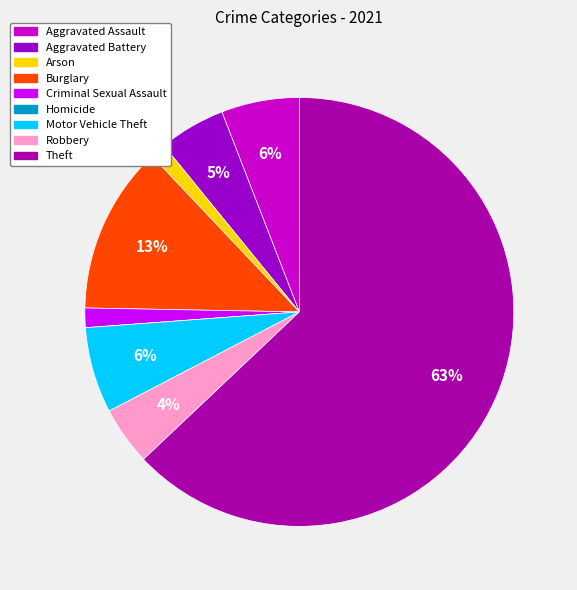

What is the ratio of the value at Criminal Sexual Assault to the value at Burglary?

0.1